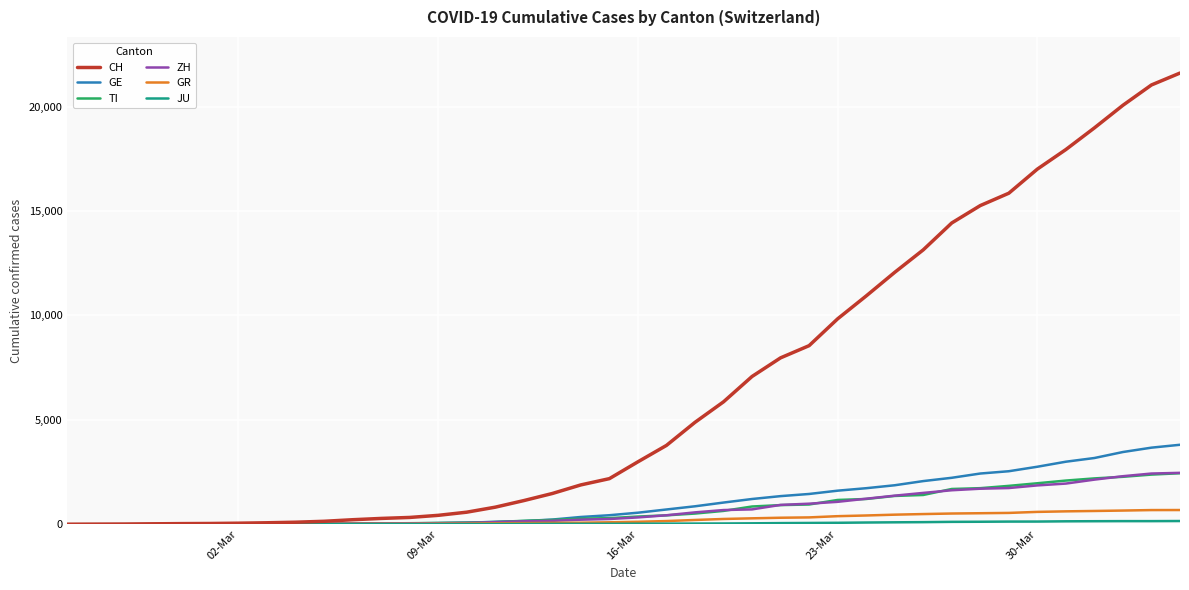

Which series has the largest range (max minus min)?

CH